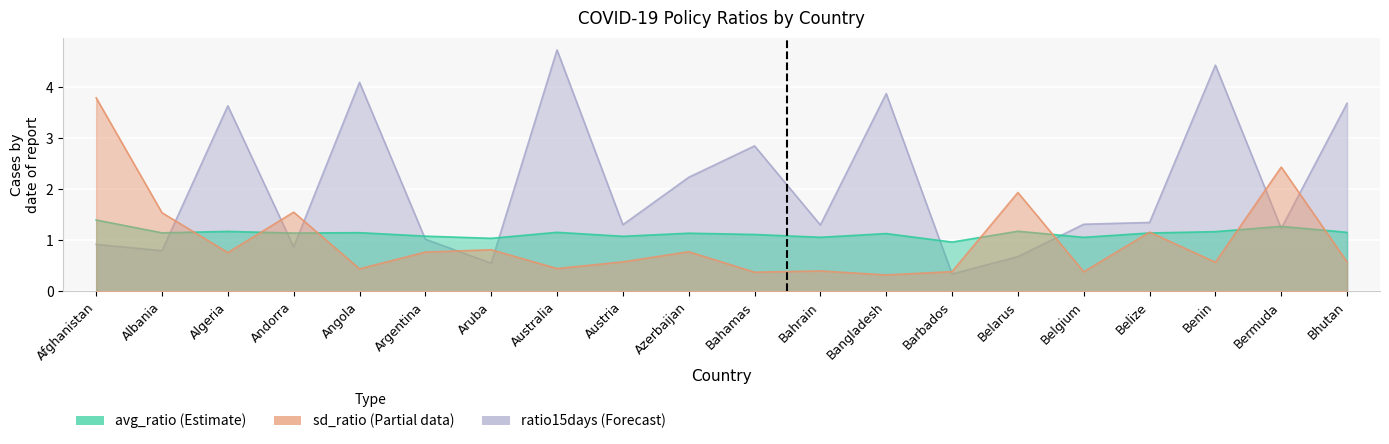

What is the minimum value shown in the chart?

0.3